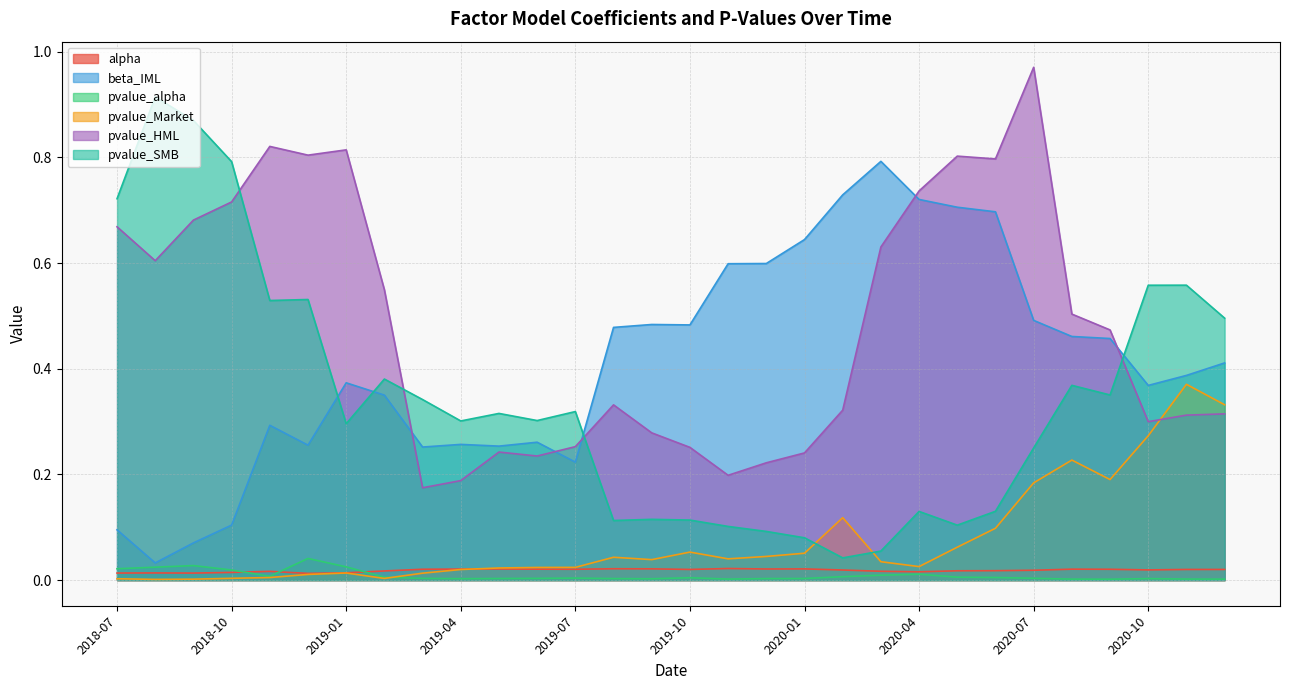

List the labels in order of pvalue_SMB value, smallest first.

2020-02, 2020-03, 2020-01, 2019-12, 2019-11, 2020-05, 2019-08, 2019-10, 2019-09, 2020-04, 2020-06, 2020-07, 2019-01, 2019-04, 2019-06, 2019-05, 2019-07, 2019-03, 2020-09, 2020-08, 2019-02, 2020-12, 2018-11, 2018-12, 2020-10, 2020-11, 2018-07, 2018-10, 2018-09, 2018-08